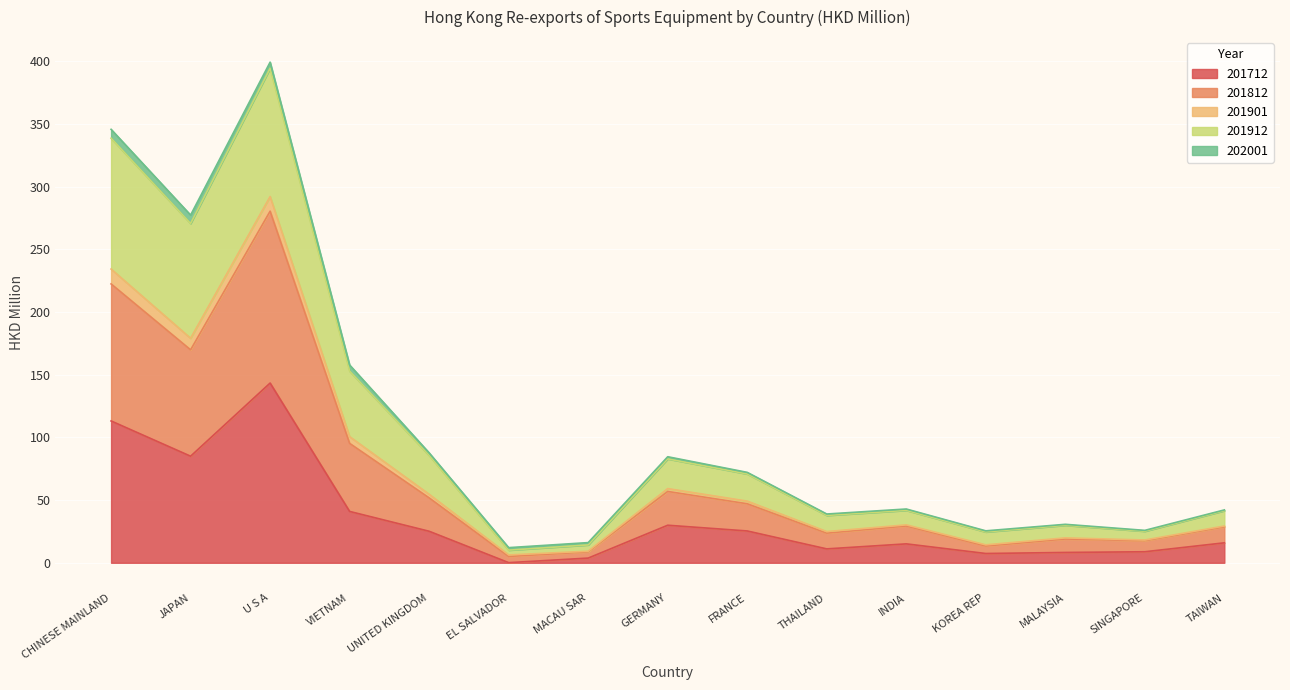

True or false: 201712 and 201901 intersect in this chart.

False